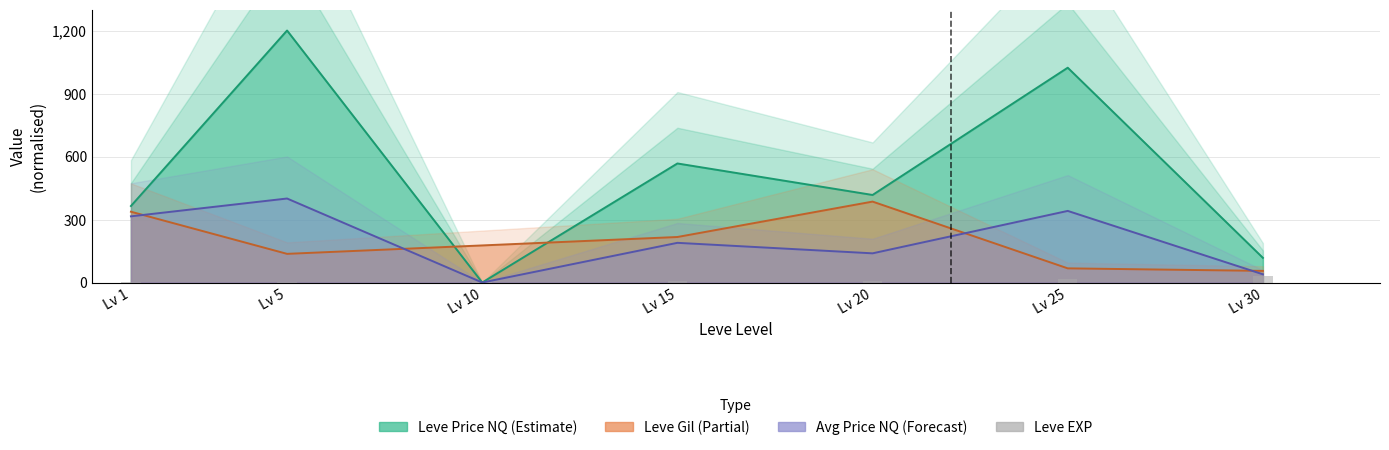

The value at Lv 20 is 8.8. True or false?

True